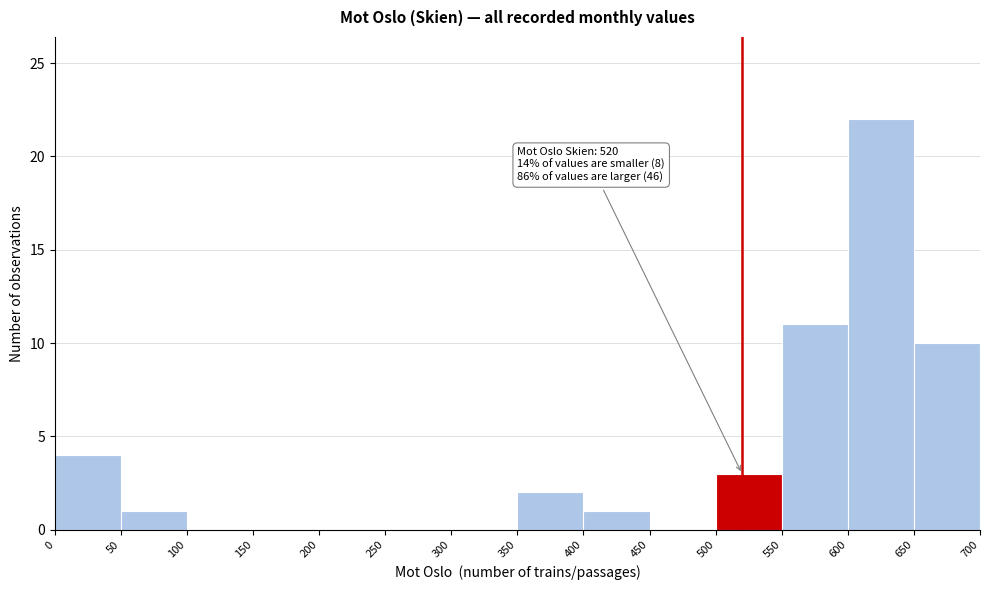

Over which range of the x-axis is the bar tallest?

600 to 650